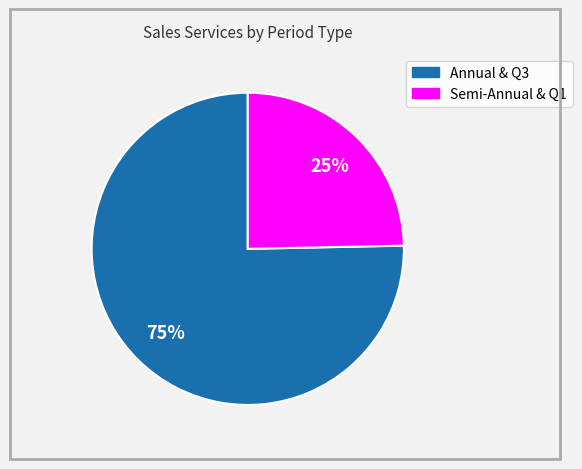

To the nearest percent, what is the average slice percentage?

50%